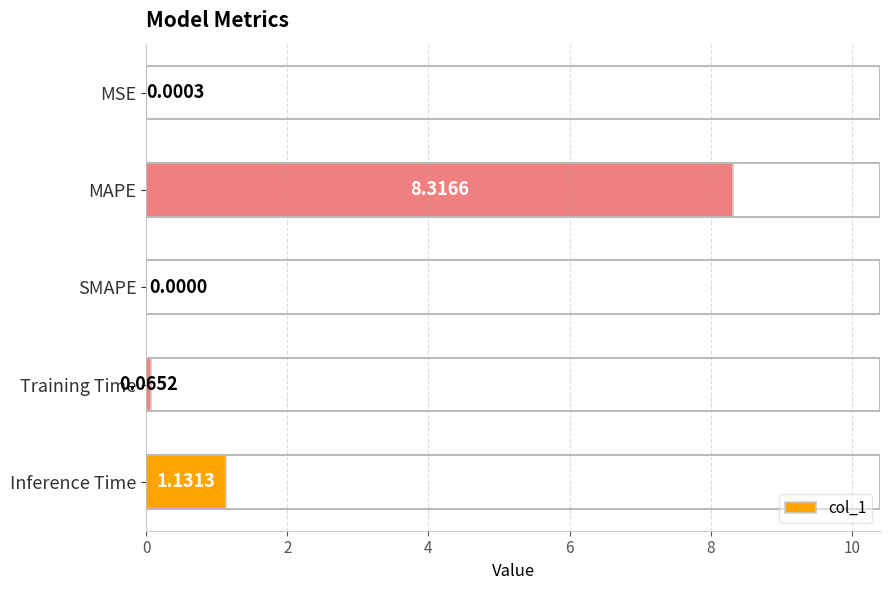

Count the number of values greater than 0.

4